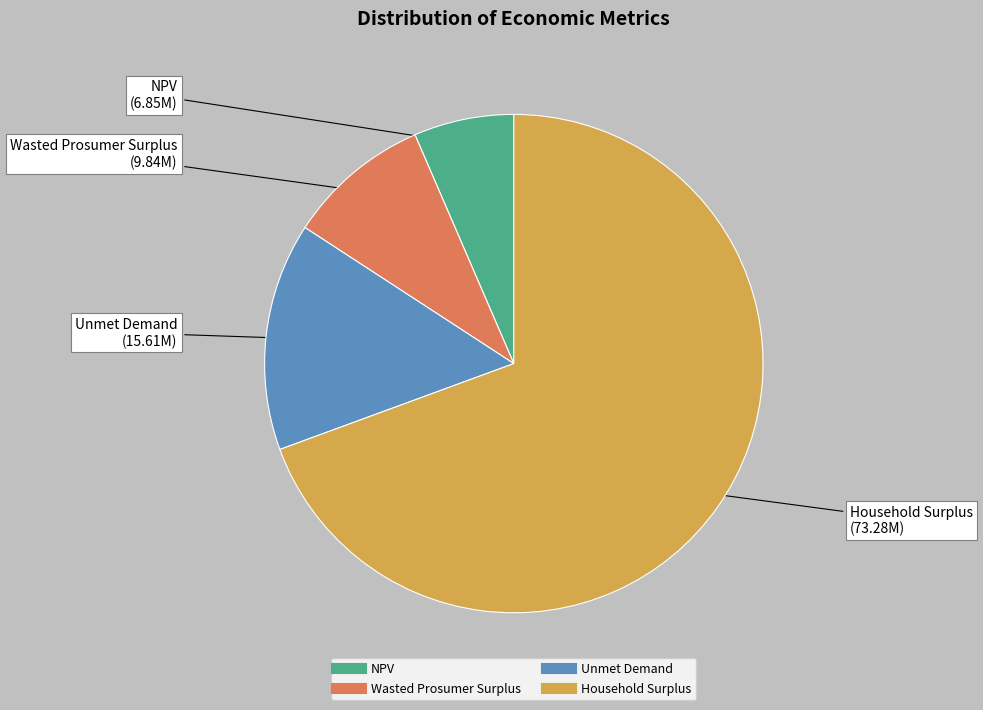

True or false: Unmet Demand accounts for 8% of the total.

False